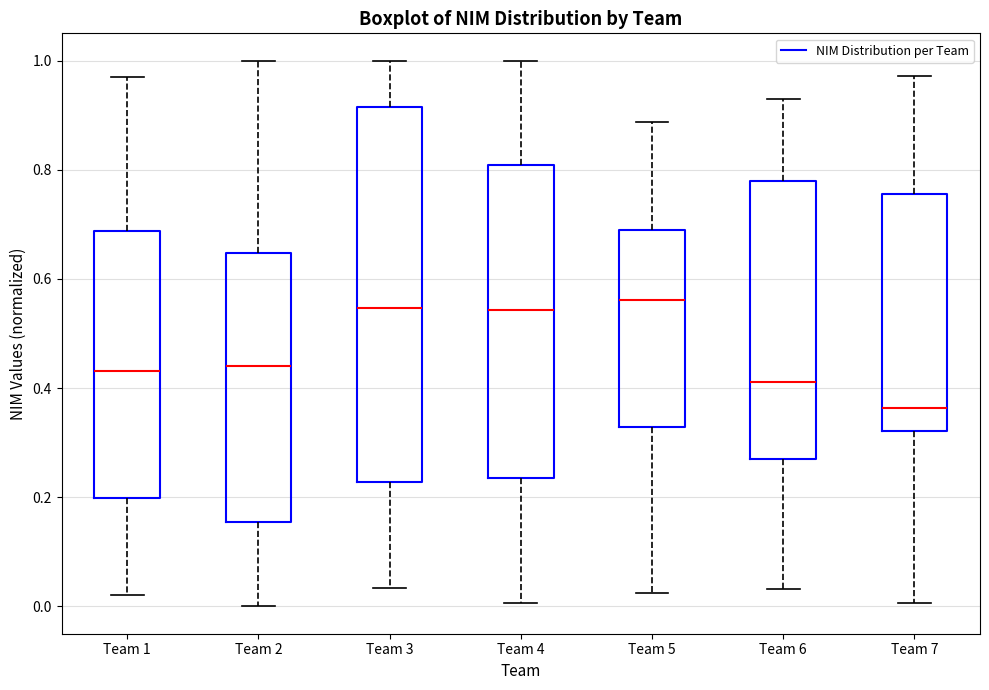

Which box has the lowest median line?

Team 7